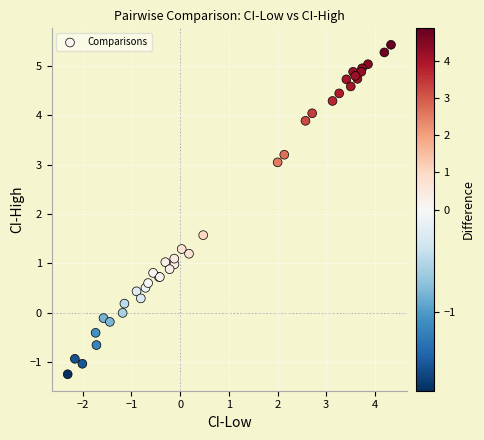

What Y value in the scatter plot is closest to 2?

1.6